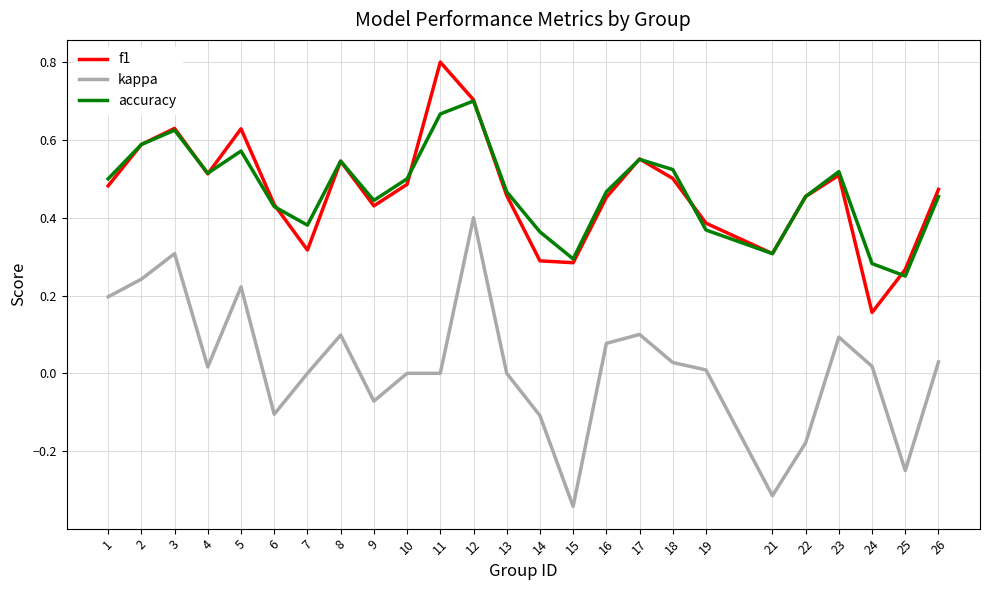

True or false: accuracy and kappa cross at least once.

False